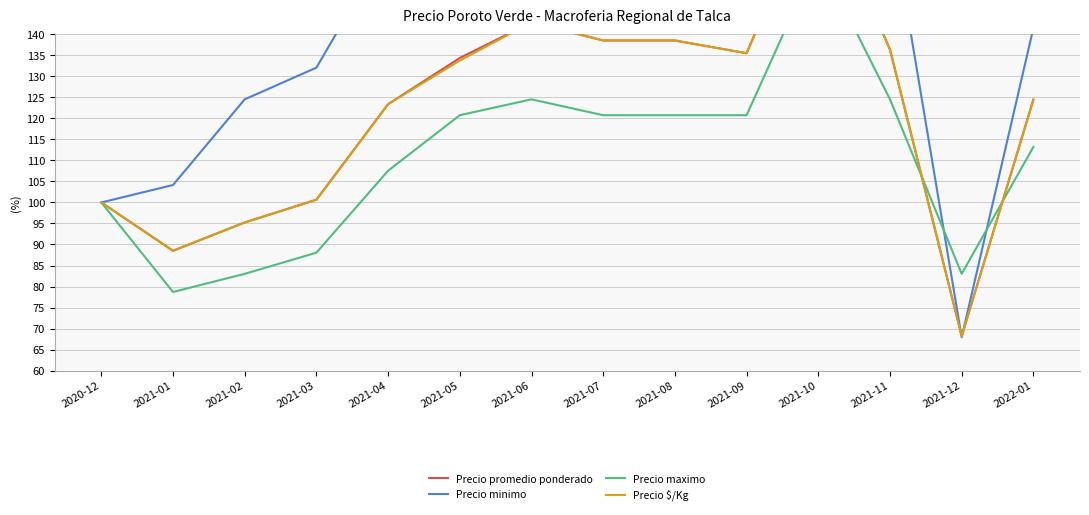

Rank the categories by Precio minimo value from highest to lowest.

2021-10, 2021-06, 2021-07, 2021-08, 2021-05, 2021-09, 2021-11, 2021-04, 2022-01, 2021-03, 2021-02, 2021-01, 2020-12, 2021-12